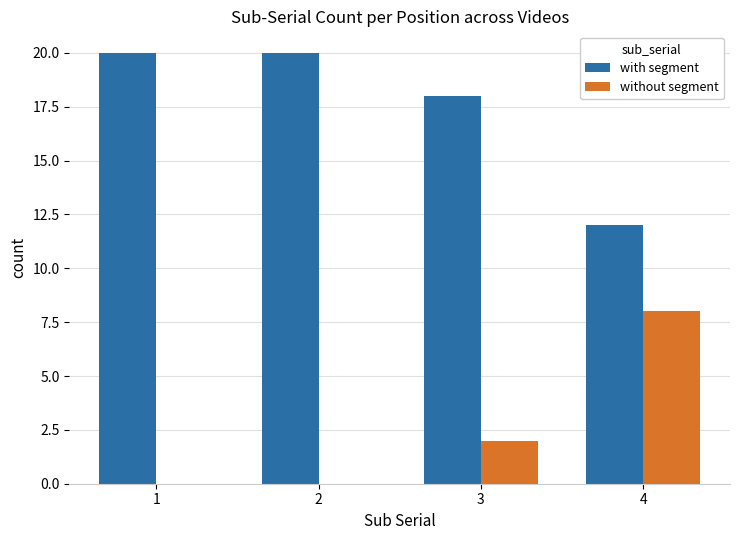

What is the sum of the without segment values at 4 and 1?

8